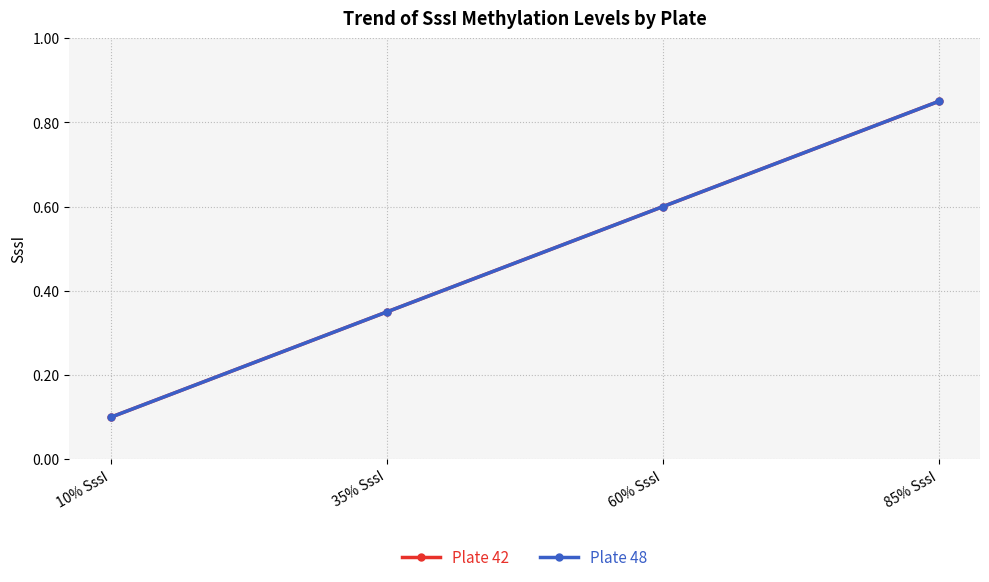

Is this an area chart (filled region under the line)?

No